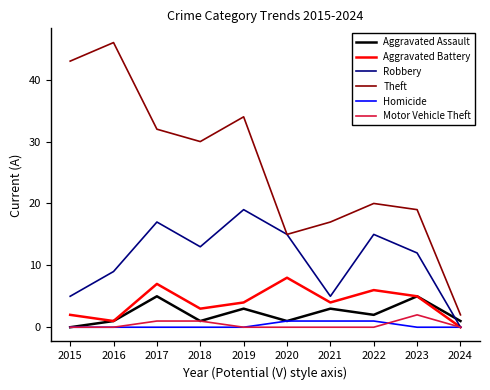

Is the value of Theft at 2017 greater than the value of Aggravated Assault at 2024?

Yes